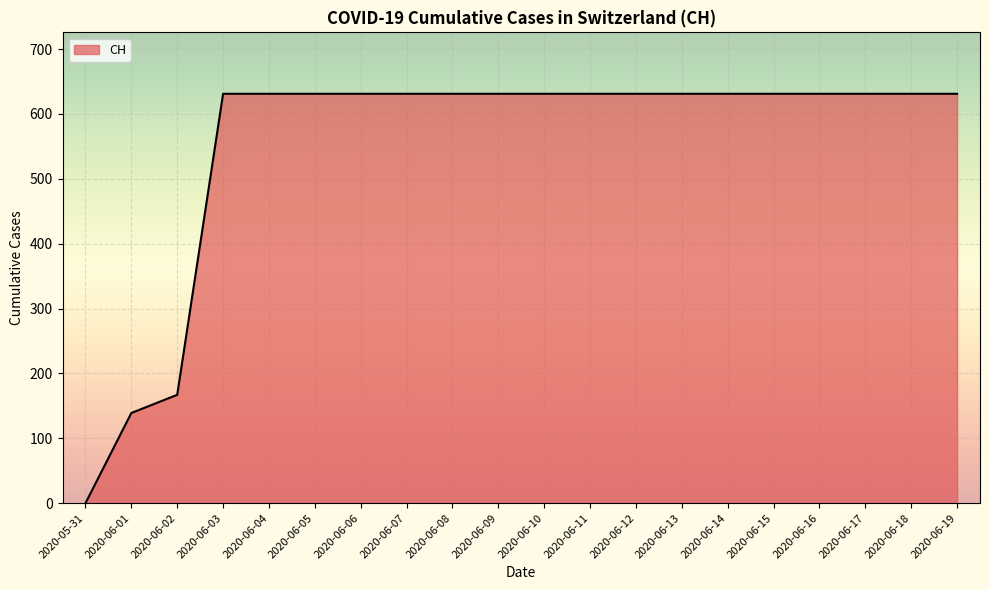

What value does the data have at 2020-06-19, to the nearest 50?

650